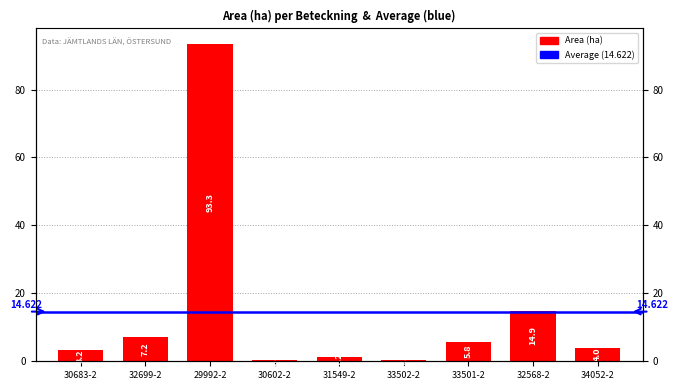

At which category does the chart reach its peak across all series?

29992-2